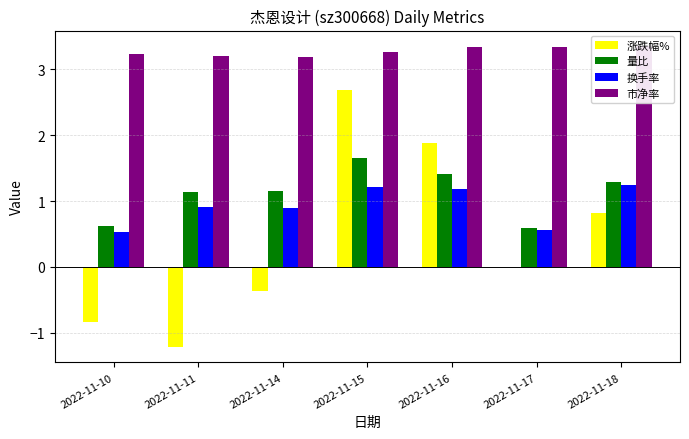

What is the sum of the 市净率 values at 2022-11-15 and 2022-11-17?

6.6